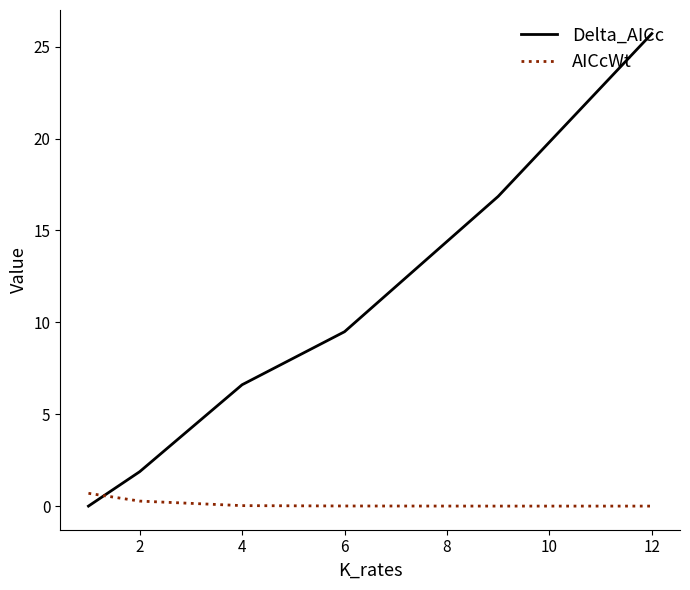

What are all the series names shown in the legend?

Delta_AICc, AICcWt